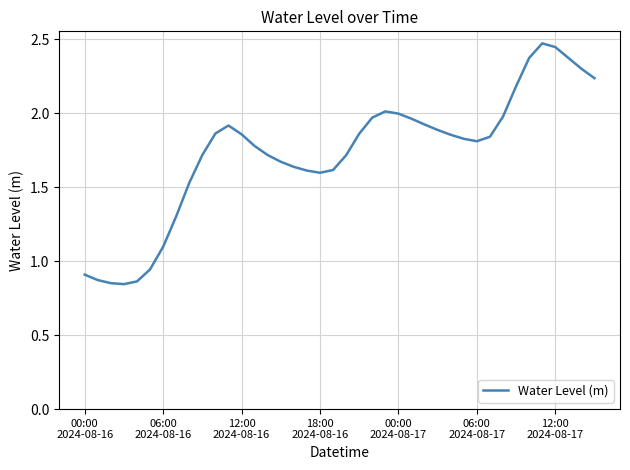

Count the number of categories in the chart.

40